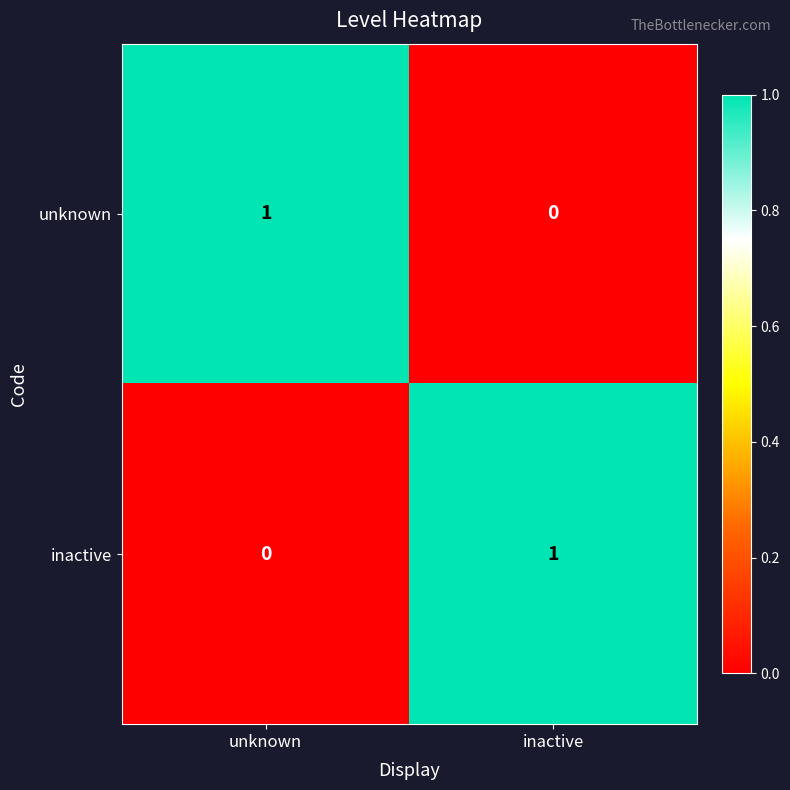

At inactive, list the series in order from largest to smallest.

inactive, unknown